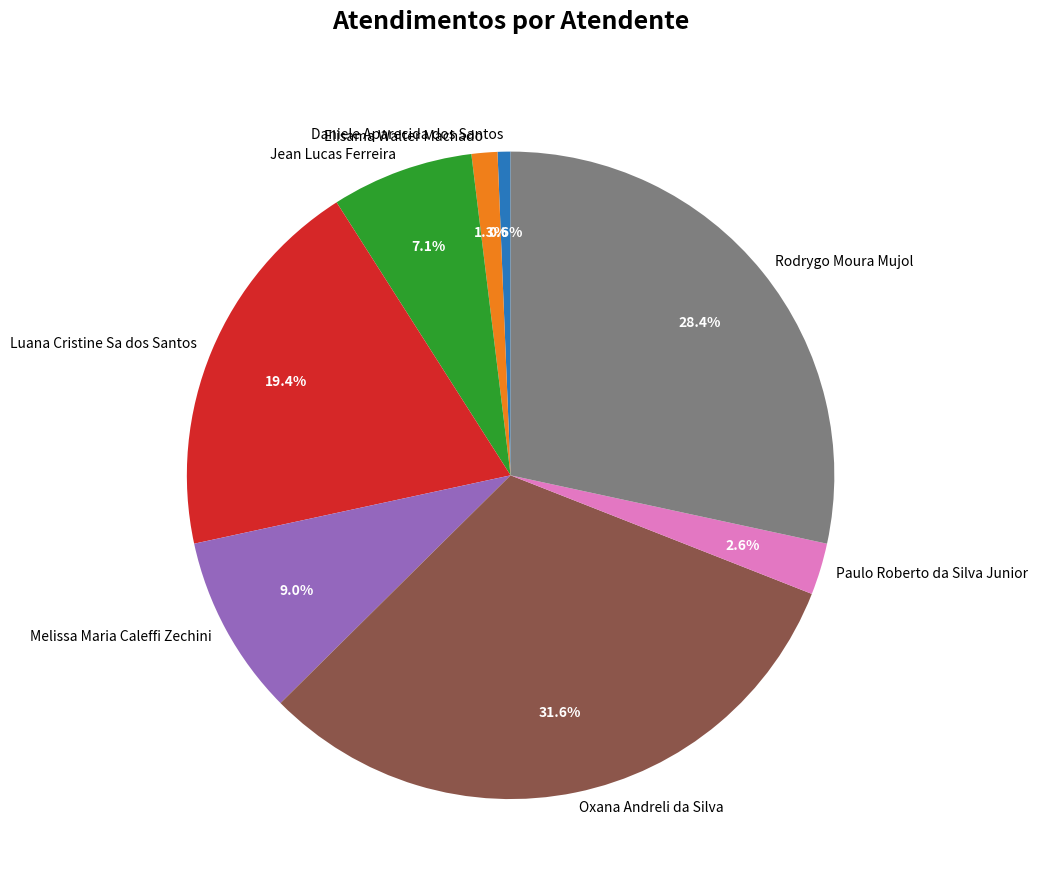

What is the smallest slice in the pie chart?

Daniele Aparecida dos Santos